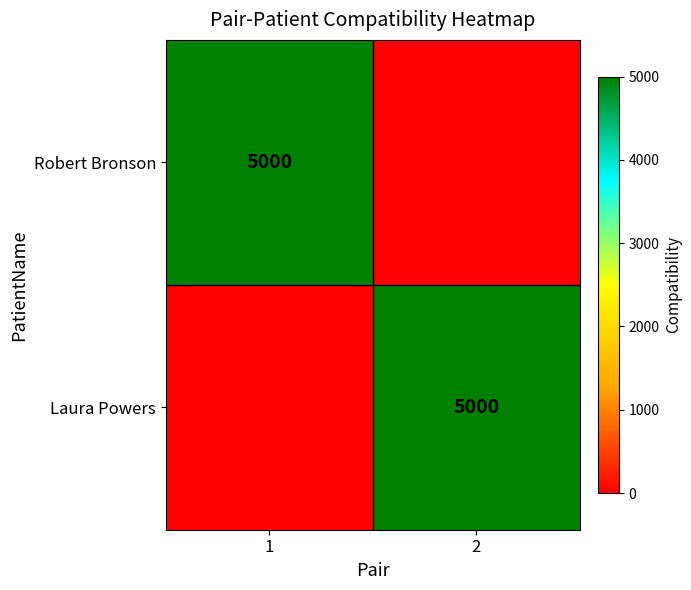

Is it true that Laura Powers equals 8934 at 2?

False